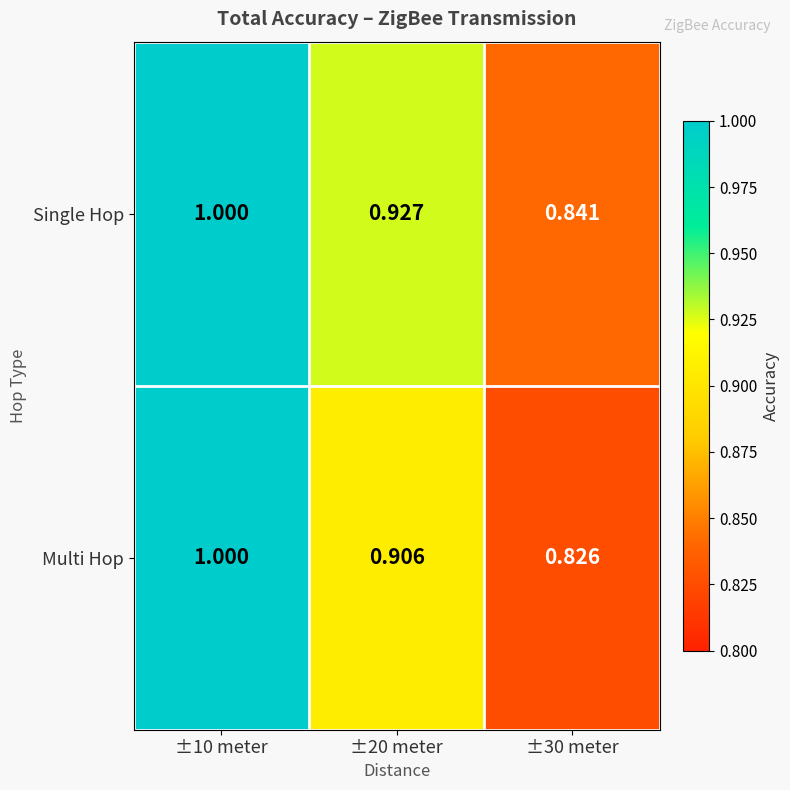

Is the value of Multi Hop at ±30 meter greater than the value of Single Hop at ±20 meter?

No